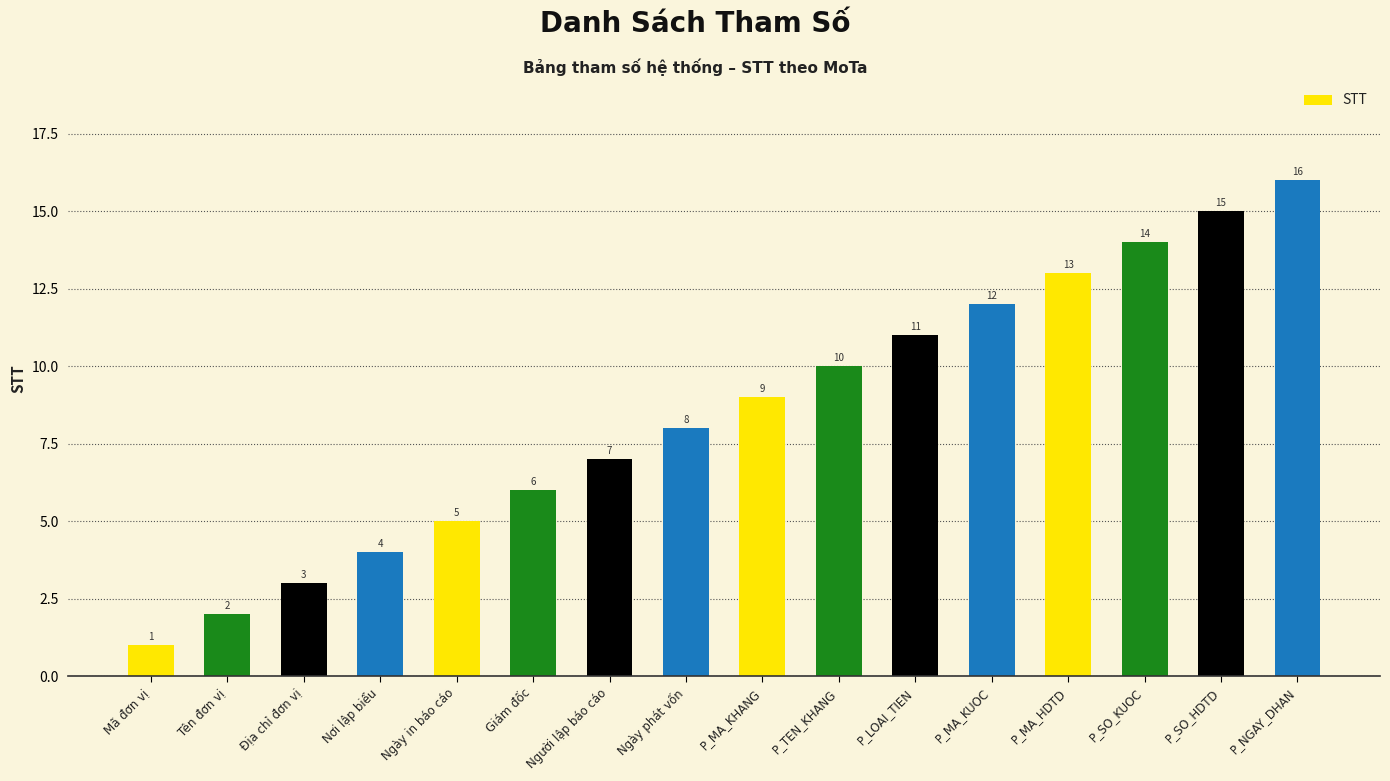

Read the value at P_SO_HDTD.

15